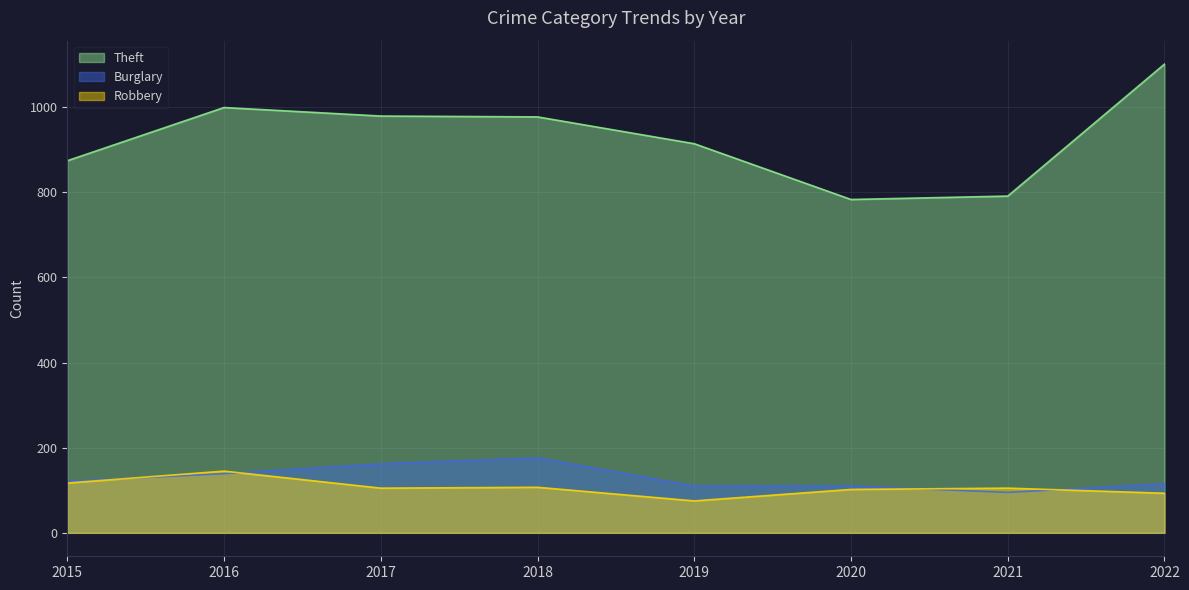

At 2021, list the series in order from largest to smallest.

Theft, Robbery, Burglary